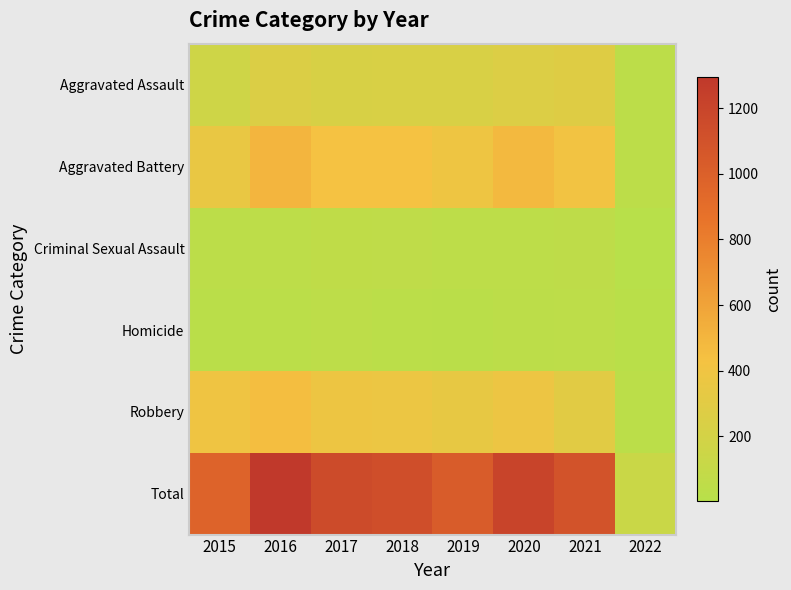

Rank the series at 2018 from highest to lowest value.

Total, Aggravated Battery, Robbery, Aggravated Assault, Criminal Sexual Assault, Homicide